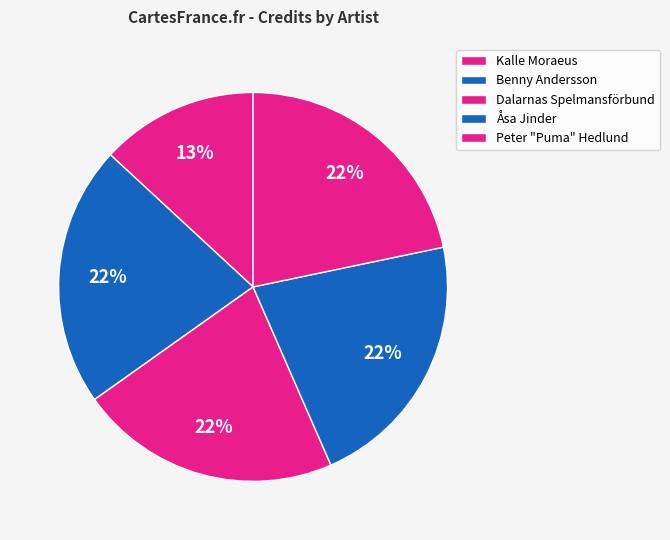

Count the number of slices in the pie.

5